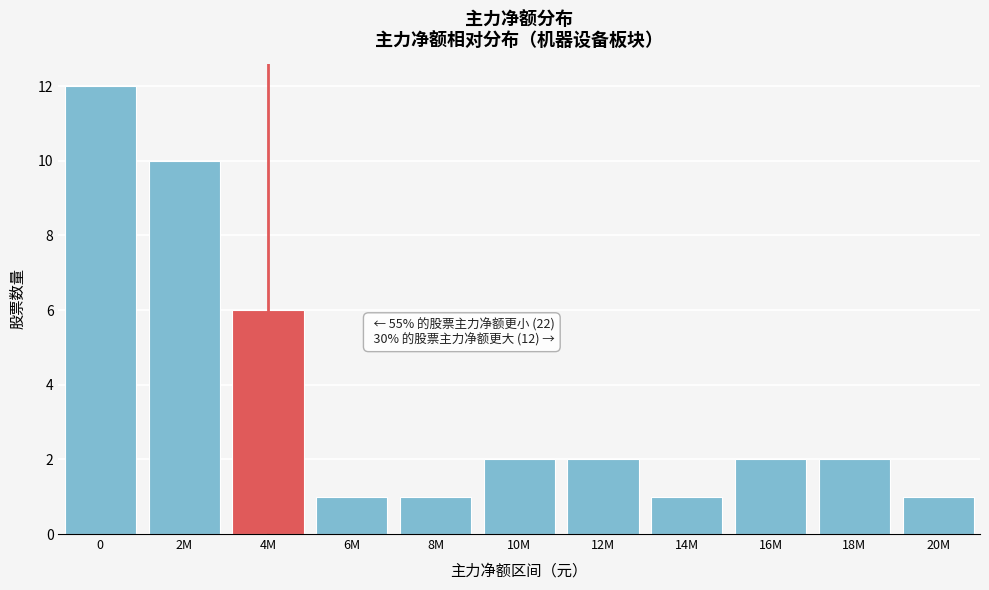

Reading left to right, transcribe all the data shown in this chart.

0=12	2M=10	4M=6	6M=1	8M=1	10M=2	12M=2	14M=1	16M=2	18M=2	20M=1